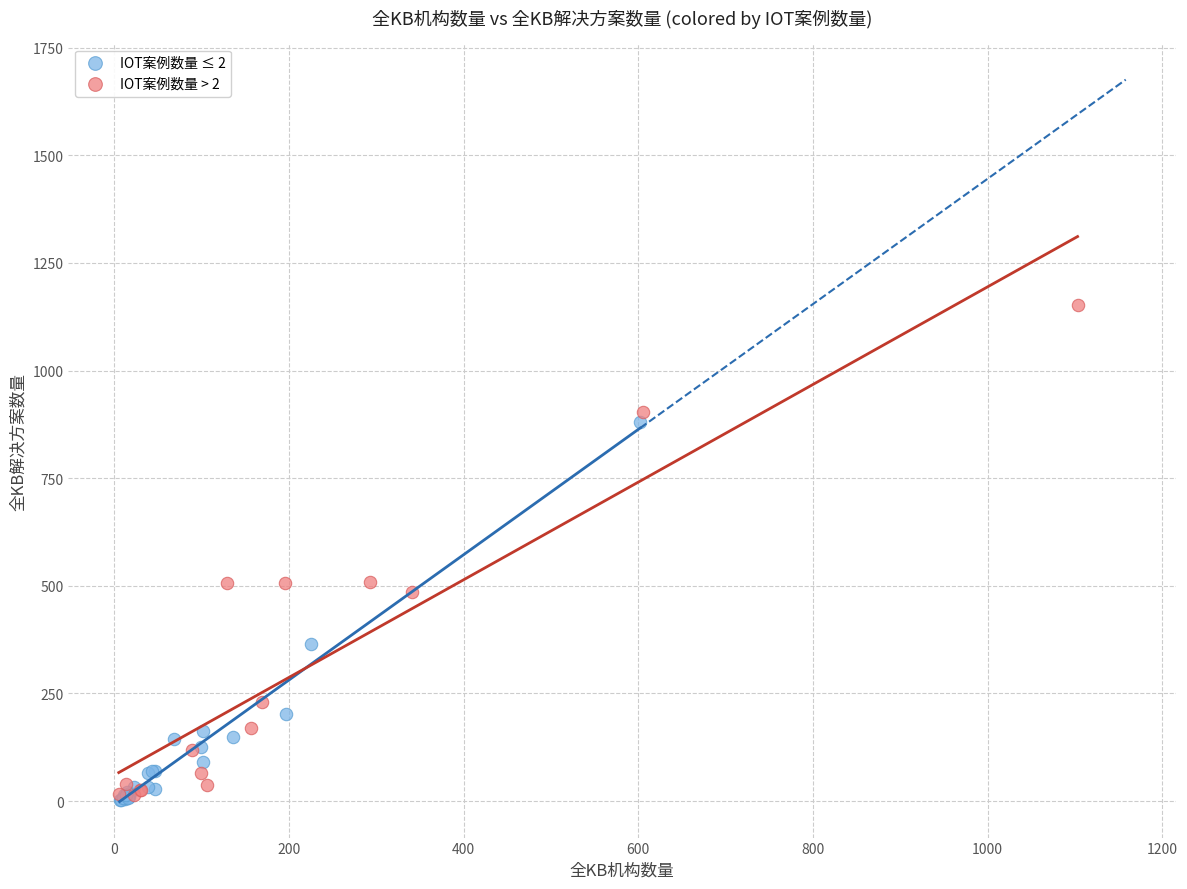

Which series has the widest spread of Y values?

IOT案例数量 > 2